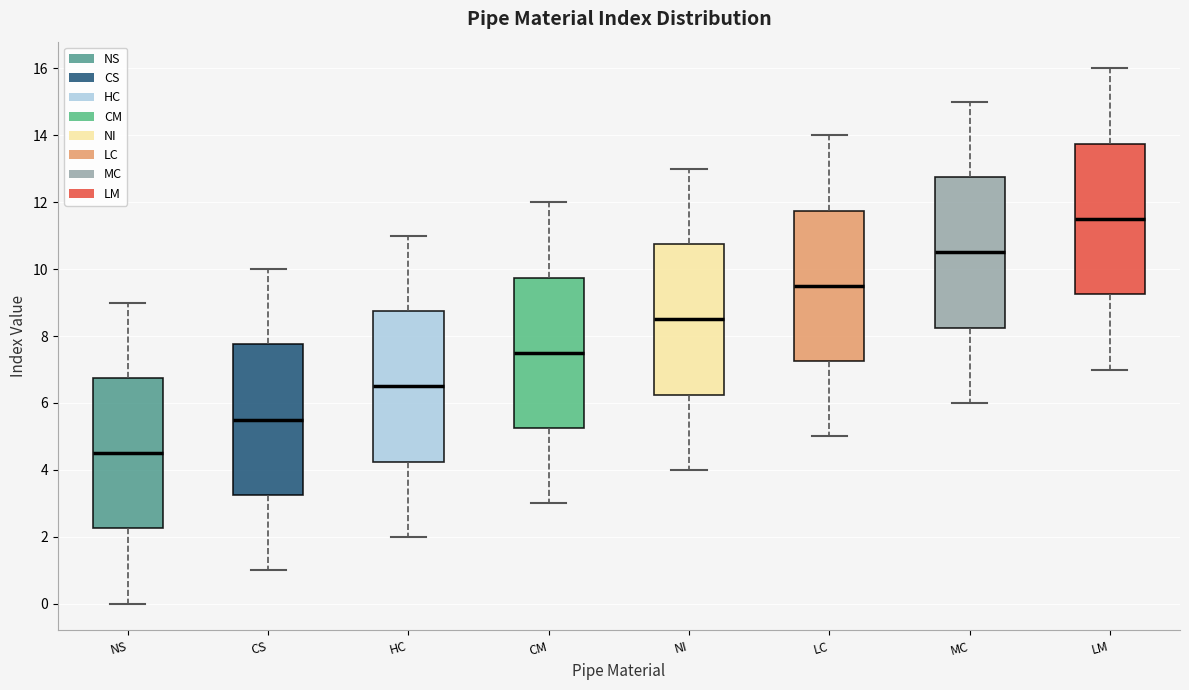

Which box has the lowest median line?

NS